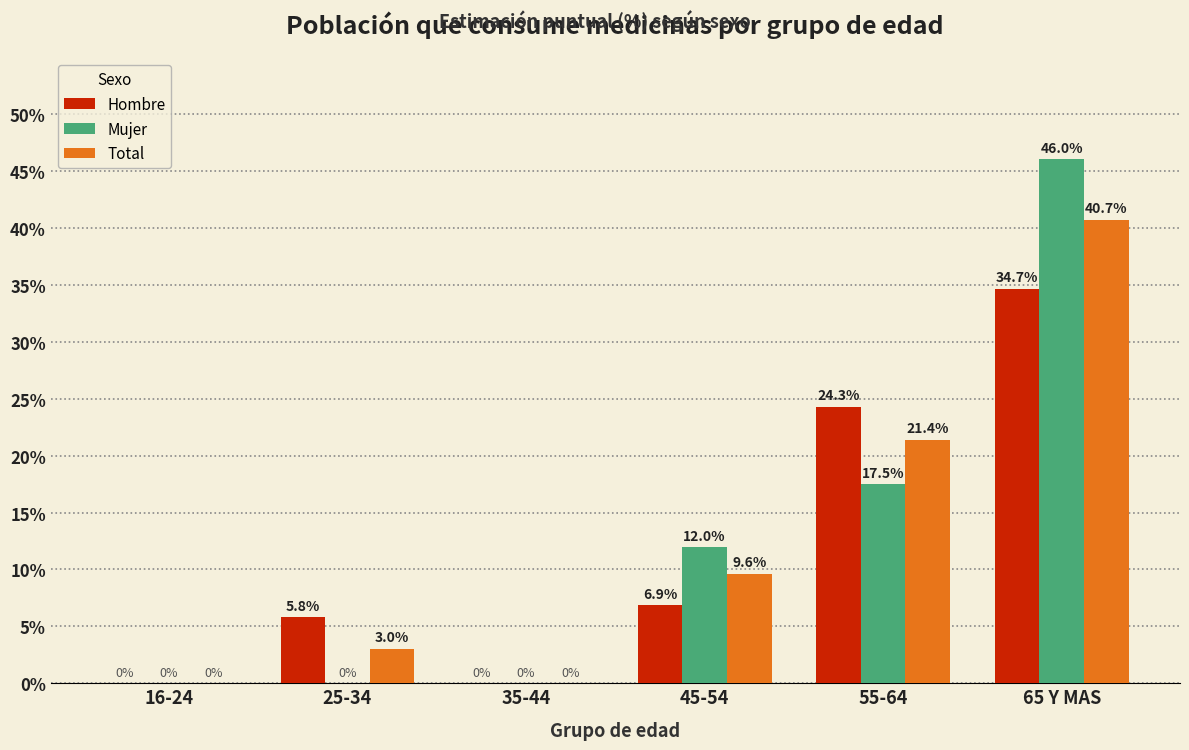

Reading left to right, extract all data points from this chart.

Hombre: 16-24=0.0	25-34=5.8	35-44=0.0	45-54=6.9	55-64=24.3	65 Y MAS=34.7
Mujer: 16-24=0.0	25-34=0.0	35-44=0.0	45-54=12.0	55-64=17.5	65 Y MAS=46.0
Total: 16-24=0.0	25-34=3.0	35-44=0.0	45-54=9.6	55-64=21.4	65 Y MAS=40.7